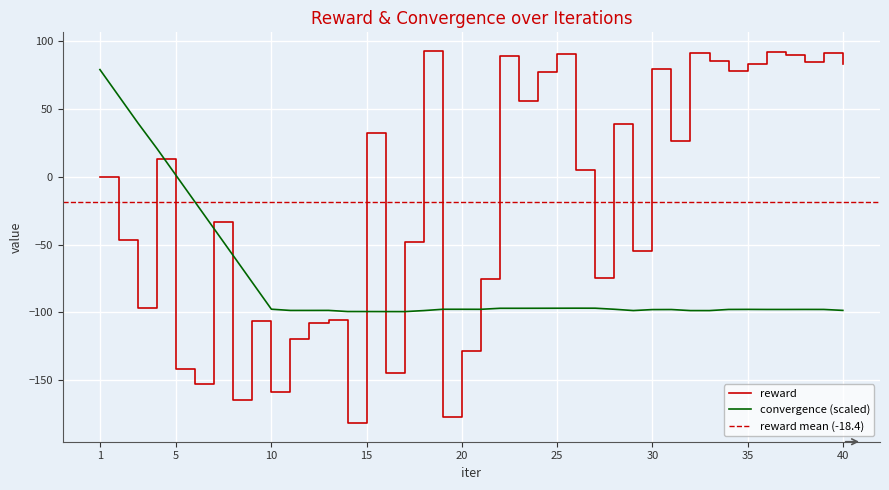

Is this an area chart (filled region under the line)?

No